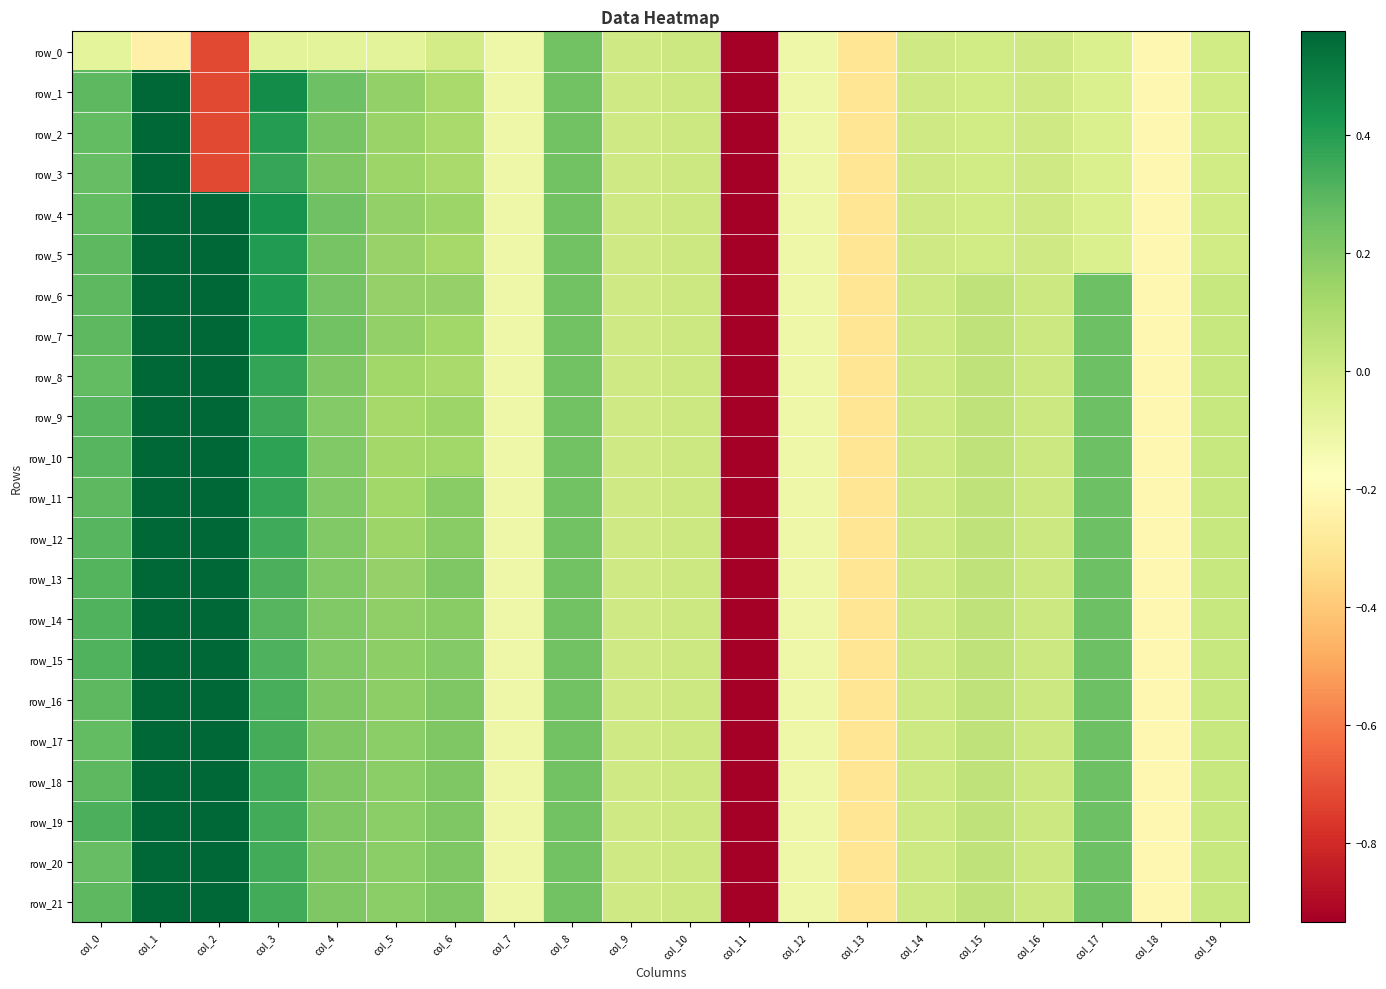

How many values in row_10 are below zero?

5